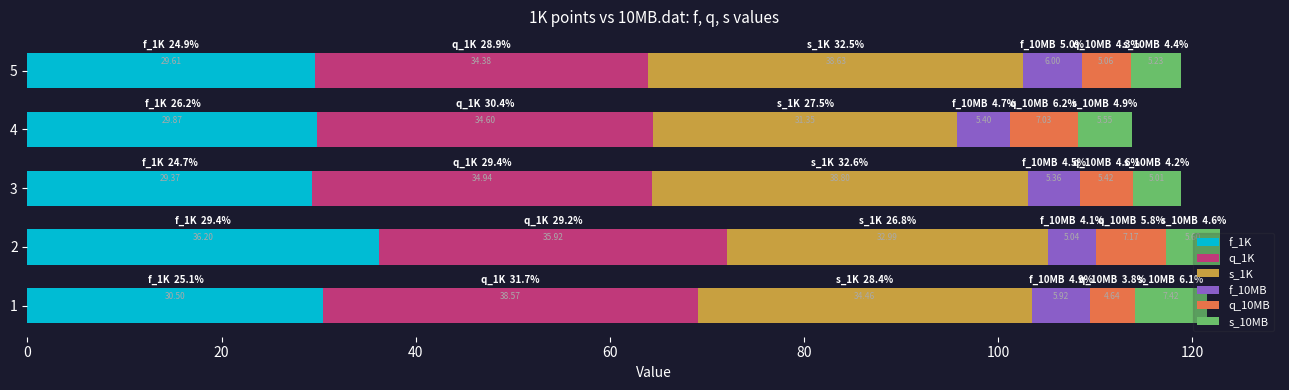

What is the total value across all series at 4?

113.8